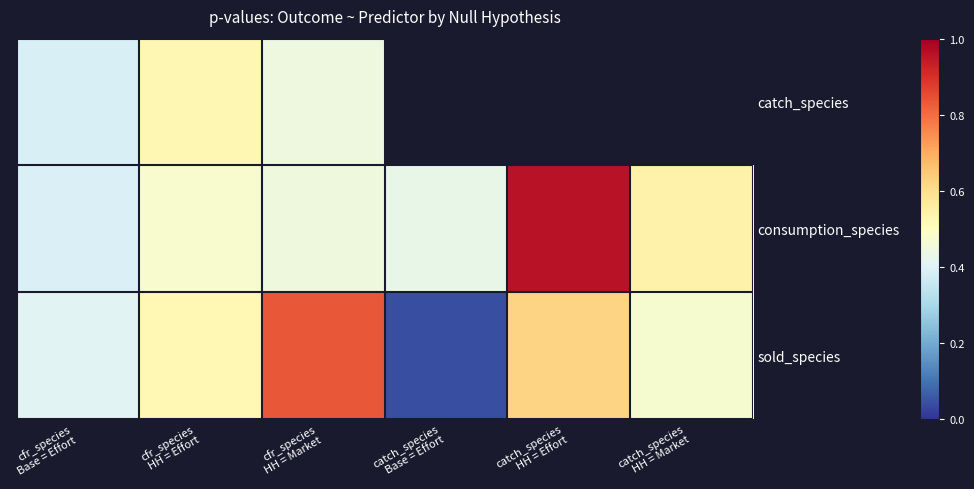

What is the sum of the sold_species values at cfr_species HH = Effort and cfr_species HH = Market?

1.4